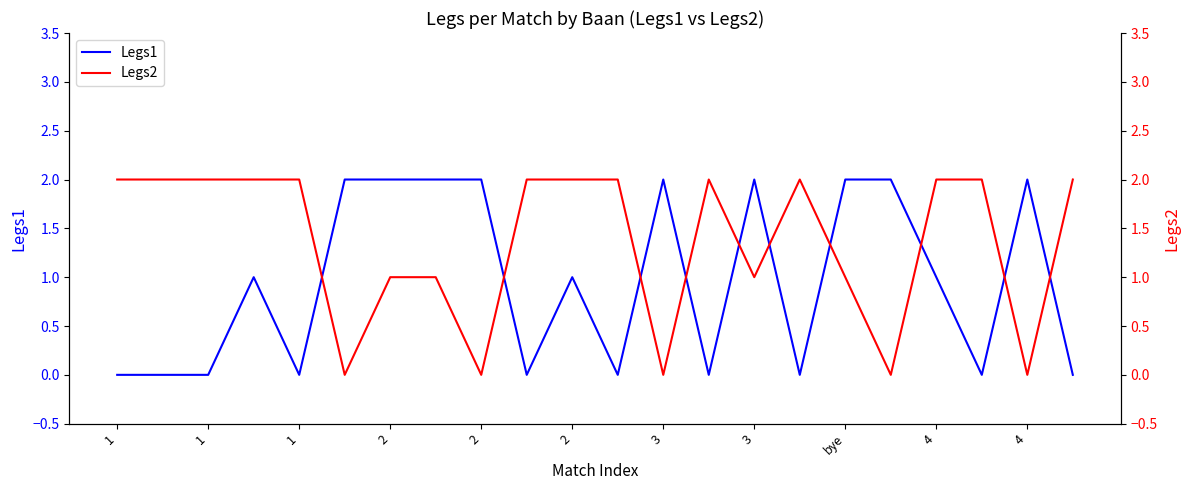

Is this an area chart (filled region under the line)?

No